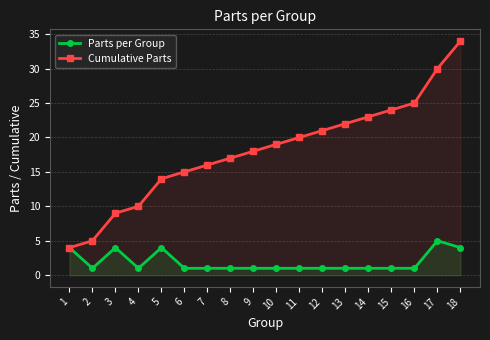

Which series has the largest range (max minus min)?

Cumulative Parts